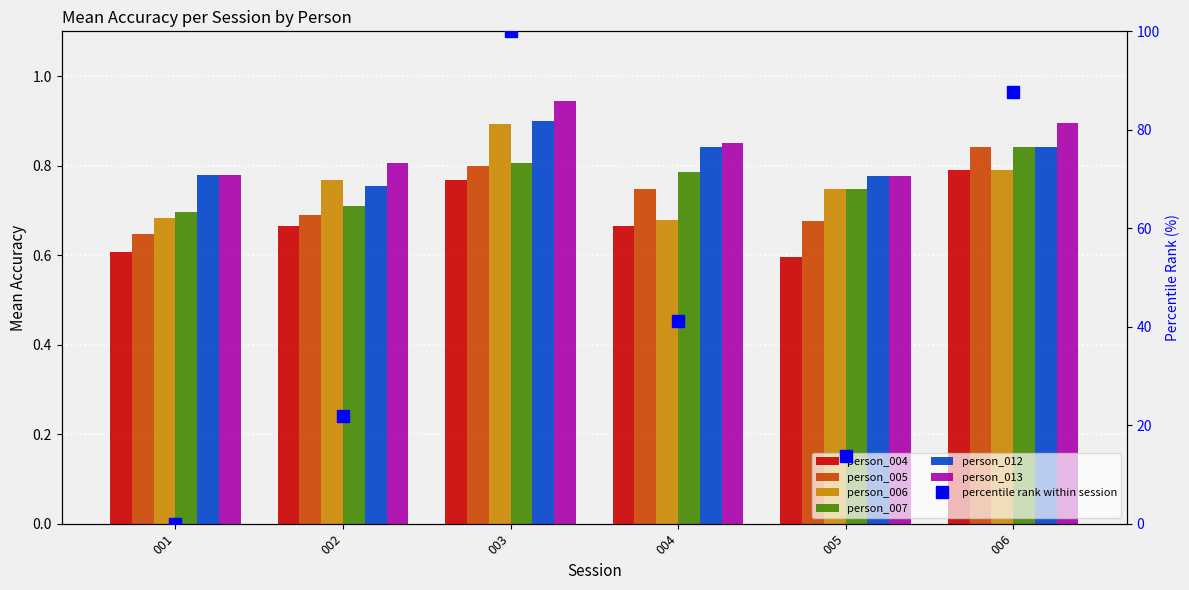

Which series changed the most between 001 and 006?

person_005